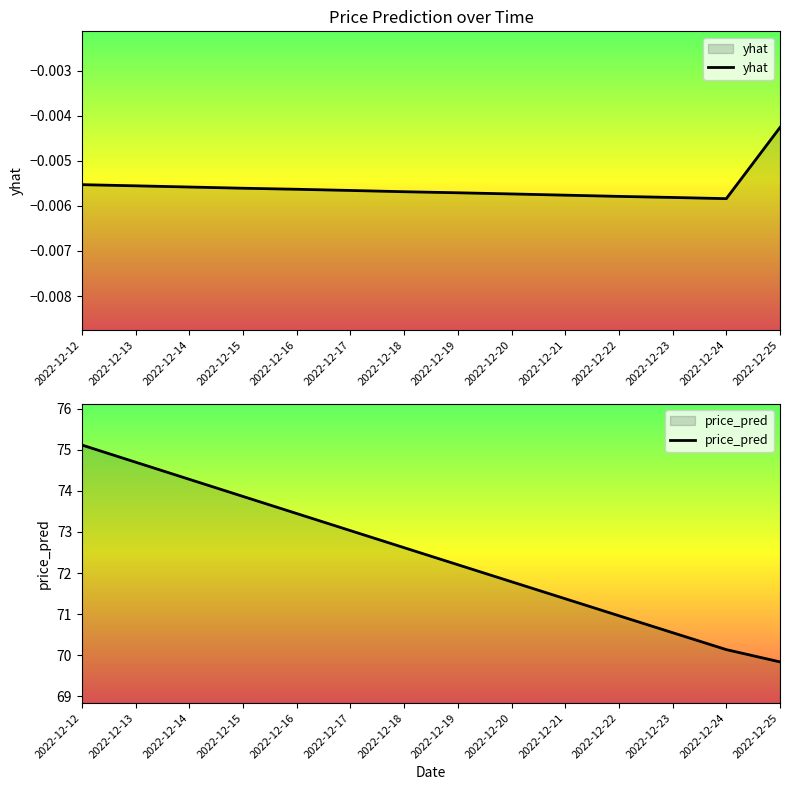

Reading left to right, transcribe all the data shown in this chart.

yhat: -0.0	-0.0	-0.0	-0.0	-0.0	-0.0	-0.0	-0.0	-0.0	-0.0	-0.0	-0.0	-0.0	-0.0
price_pred: 75.1	74.7	74.3	73.9	73.4	73.0	72.6	72.2	71.8	71.4	71.0	70.5	70.1	69.8